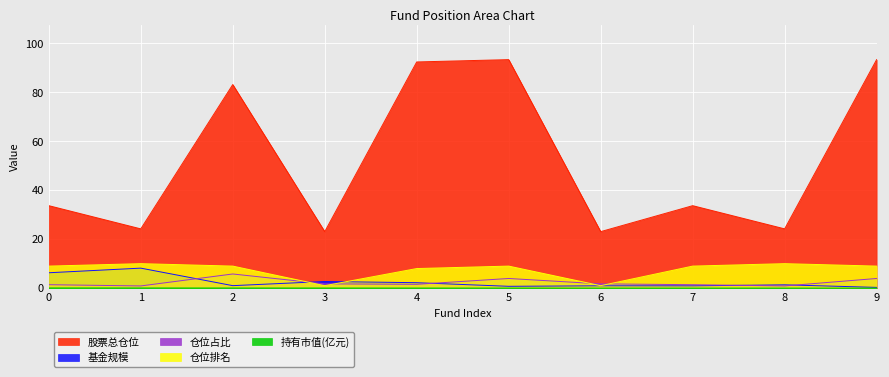

Is it true that 股票总仓位 equals 45.3 at 7?

False